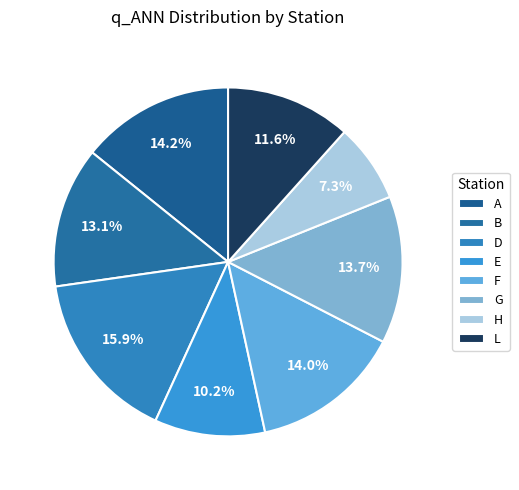

Combined, do A and E account for over 50%?

No